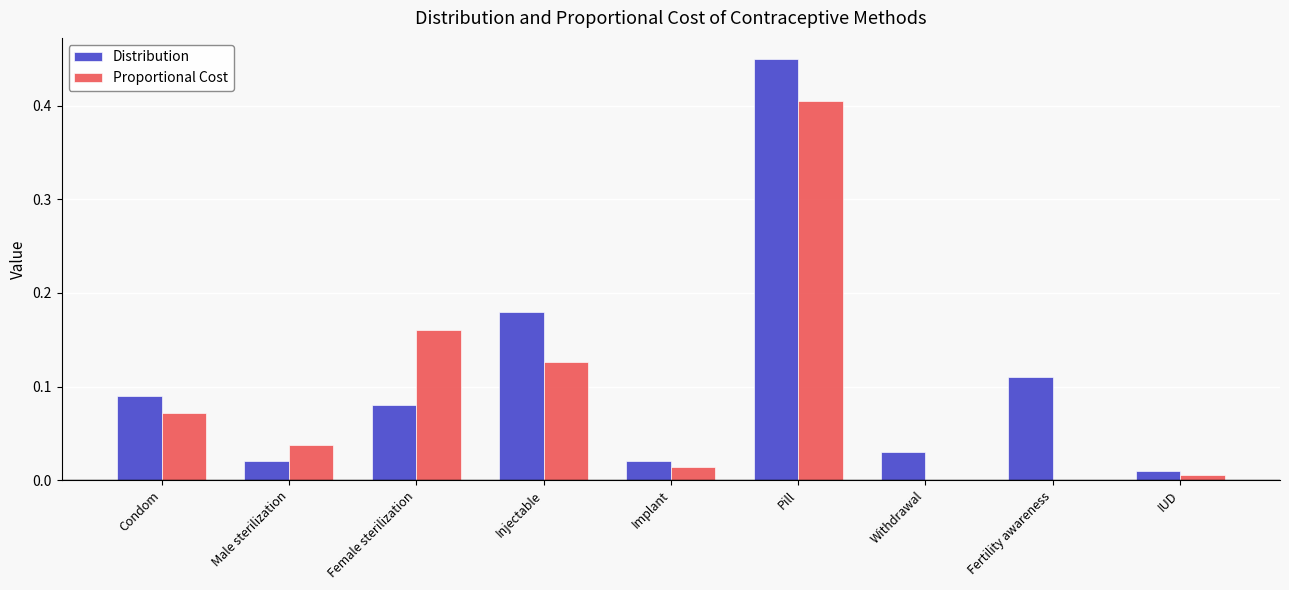

Which series changed the most between Male sterilization and Injectable?

Distribution